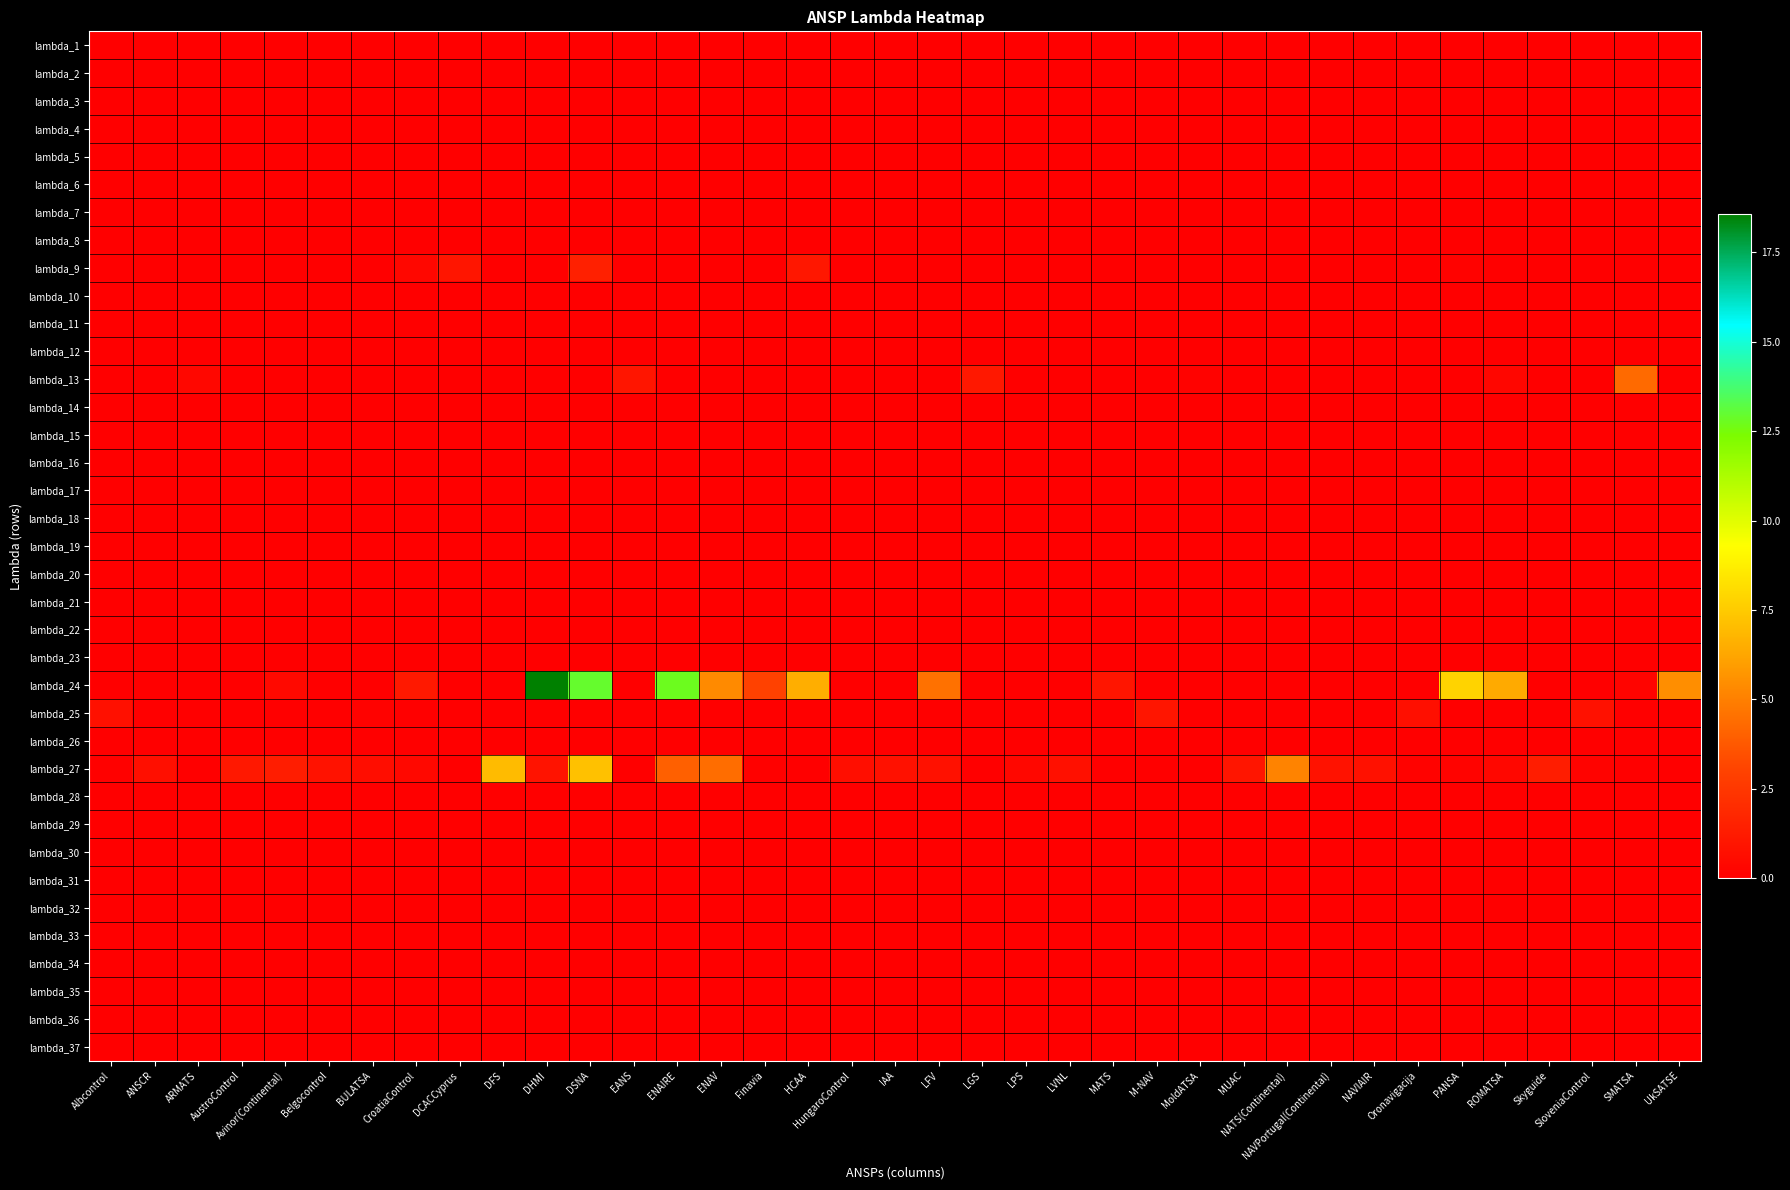

Rank the series at M-NAV from lowest to highest value.

lambda_1, lambda_2, lambda_3, lambda_4, lambda_5, lambda_6, lambda_7, lambda_8, lambda_9, lambda_10, lambda_11, lambda_12, lambda_13, lambda_14, lambda_15, lambda_16, lambda_17, lambda_18, lambda_19, lambda_20, lambda_21, lambda_22, lambda_23, lambda_24, lambda_26, lambda_27, lambda_28, lambda_29, lambda_30, lambda_31, lambda_32, lambda_33, lambda_34, lambda_35, lambda_36, lambda_37, lambda_25